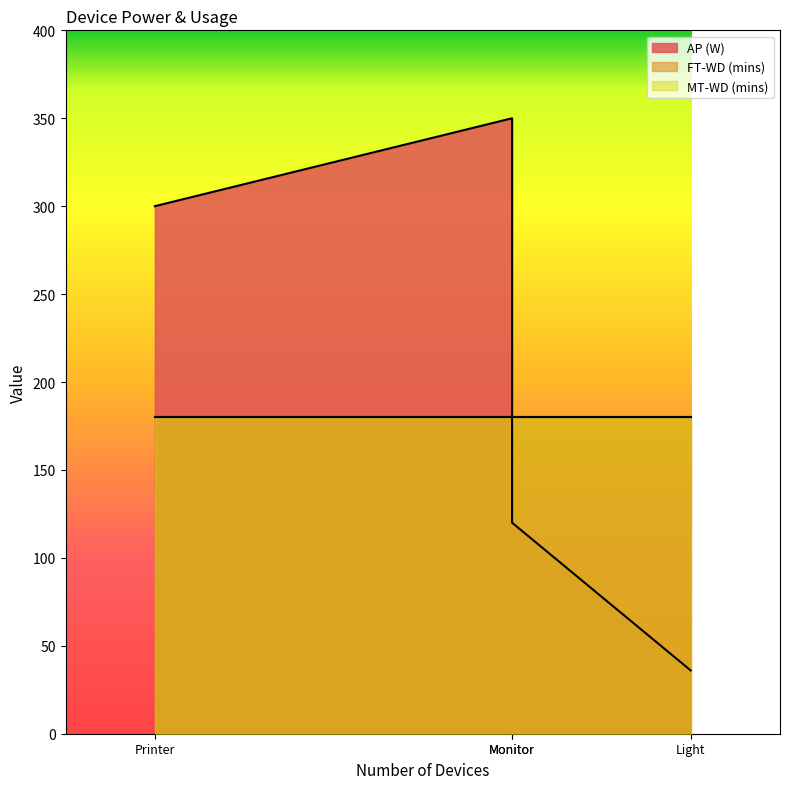

What value does the MT-WD (mins) series have at Light?

180